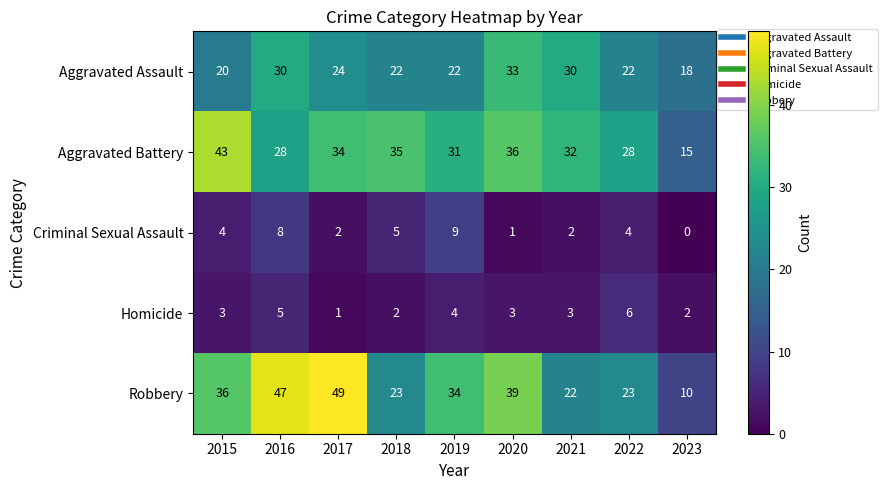

Read the Robbery value at 2016.

47